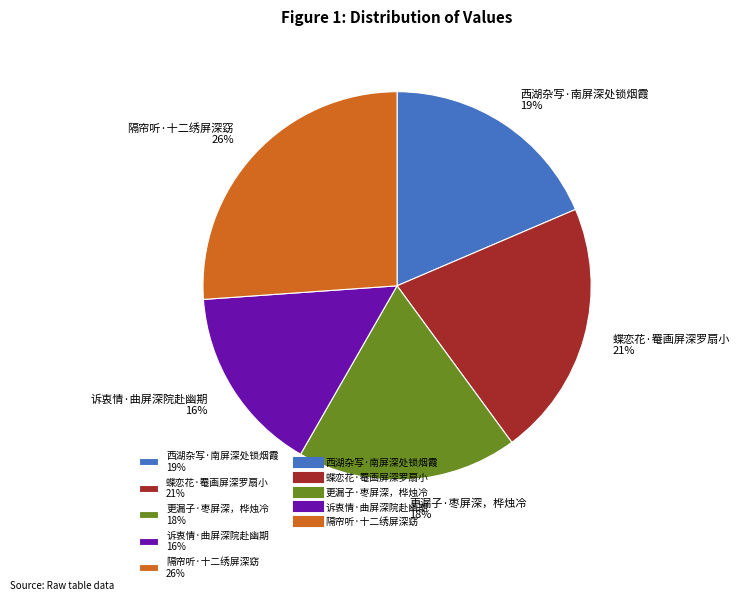

Which has a higher value, 诉衷情·曲屏深院赴幽期 or 蝶恋花·罨画屏深罗扇小?

蝶恋花·罨画屏深罗扇小